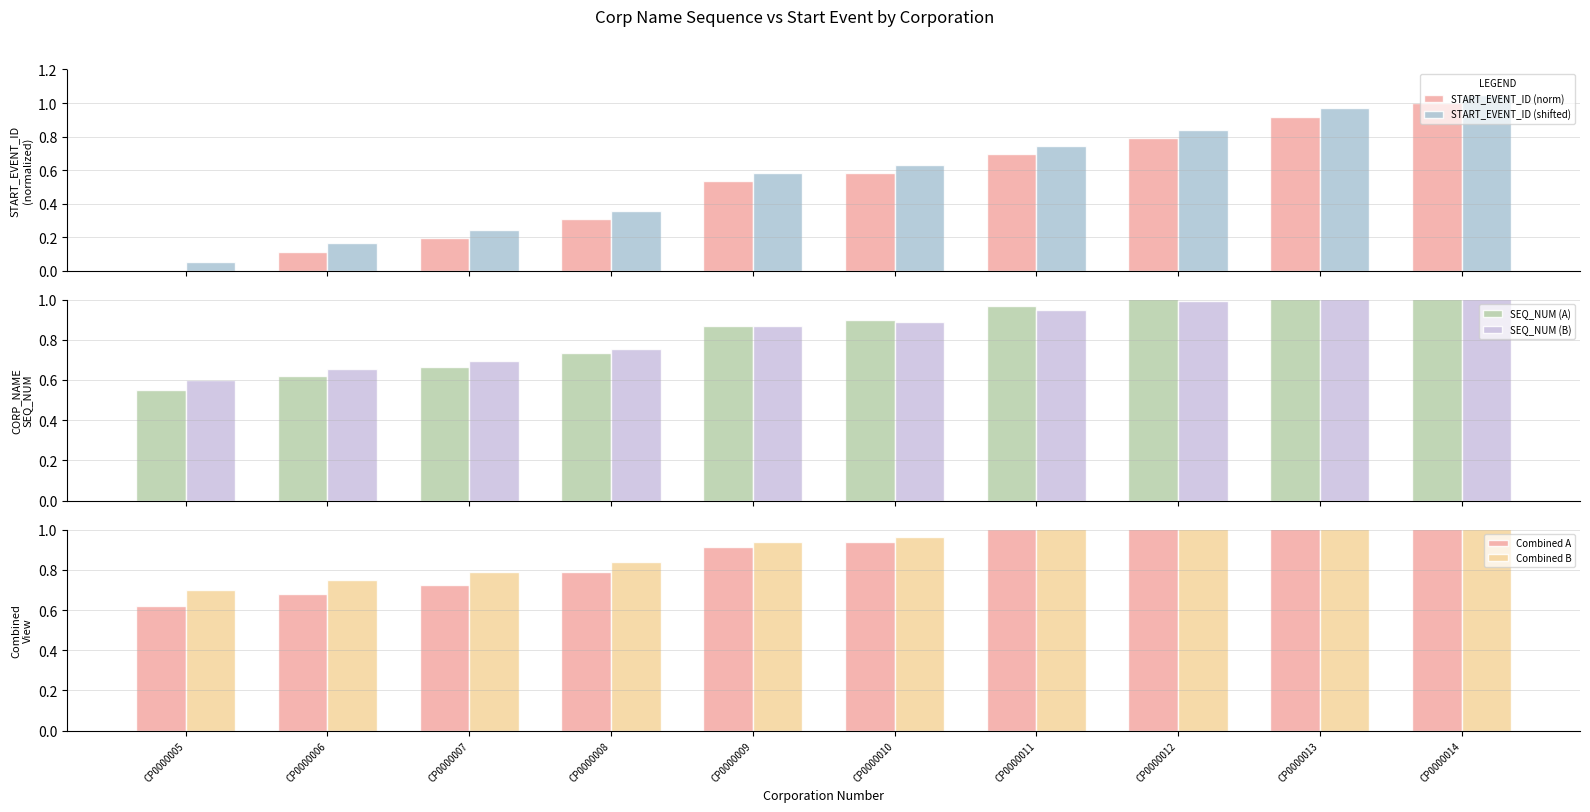

Reading right to left, what are all the values shown in this chart?

START_EVENT_ID (norm): 1.0	0.9	0.8	0.7	0.6	0.5	0.3	0.2	0.1	0.0
START_EVENT_ID (shifted): 1.1	1.0	0.8	0.7	0.6	0.6	0.4	0.2	0.2	0.1
SEQ_NUM (A): 1.1	1.1	1.0	1.0	0.9	0.9	0.7	0.7	0.6	0.6
SEQ_NUM (B): 1.1	1.1	1.0	0.9	0.9	0.9	0.8	0.7	0.7	0.6
Combined A: 1.2	1.1	1.1	1.0	0.9	0.9	0.8	0.7	0.7	0.6
Combined B: 1.1	1.1	1.1	1.0	1.0	0.9	0.8	0.8	0.8	0.7